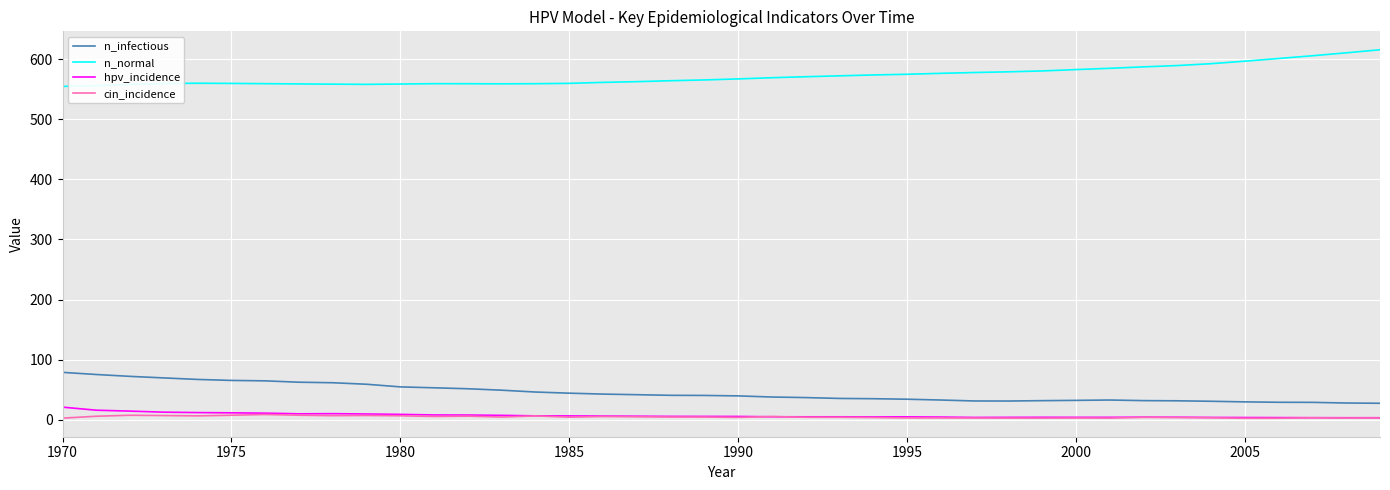

Which series has the largest total across all categories?

n_normal